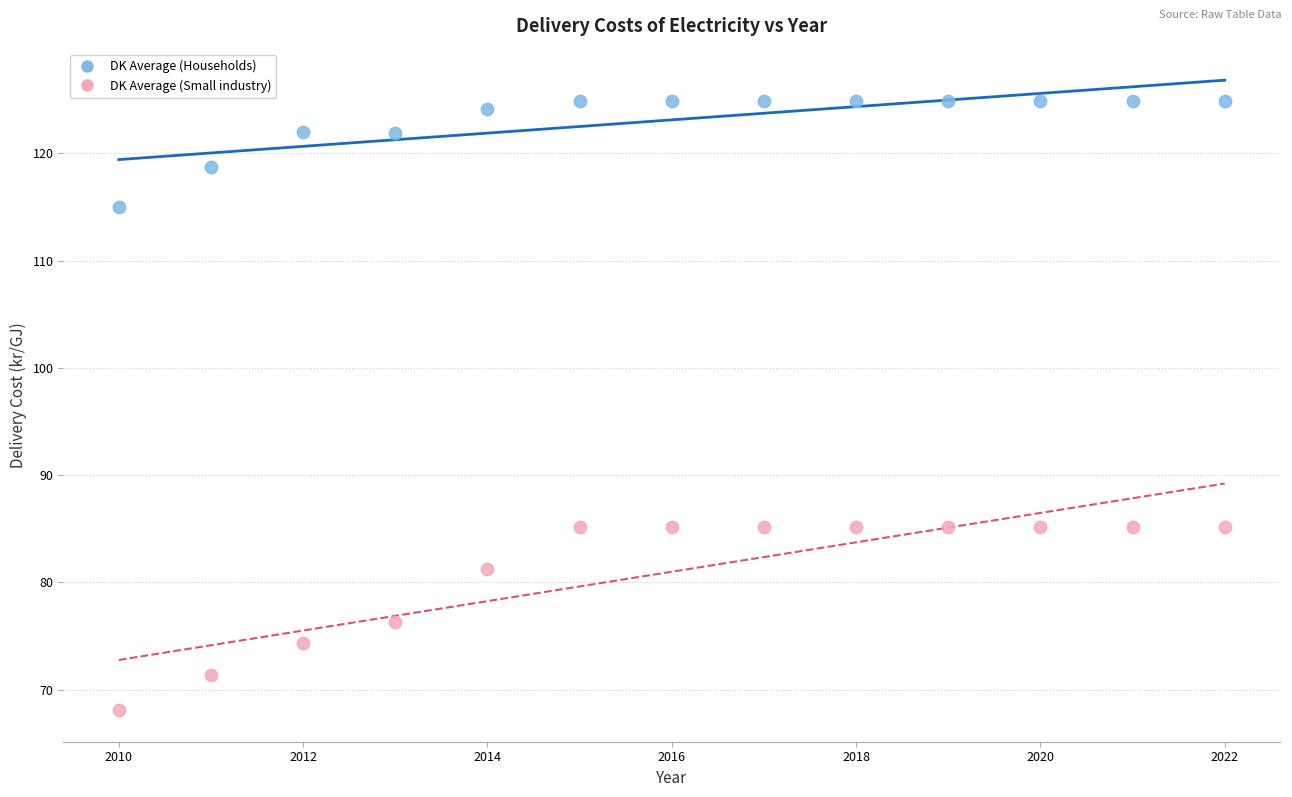

Across all data points, what is the range of X values (max minus min)?

12.0